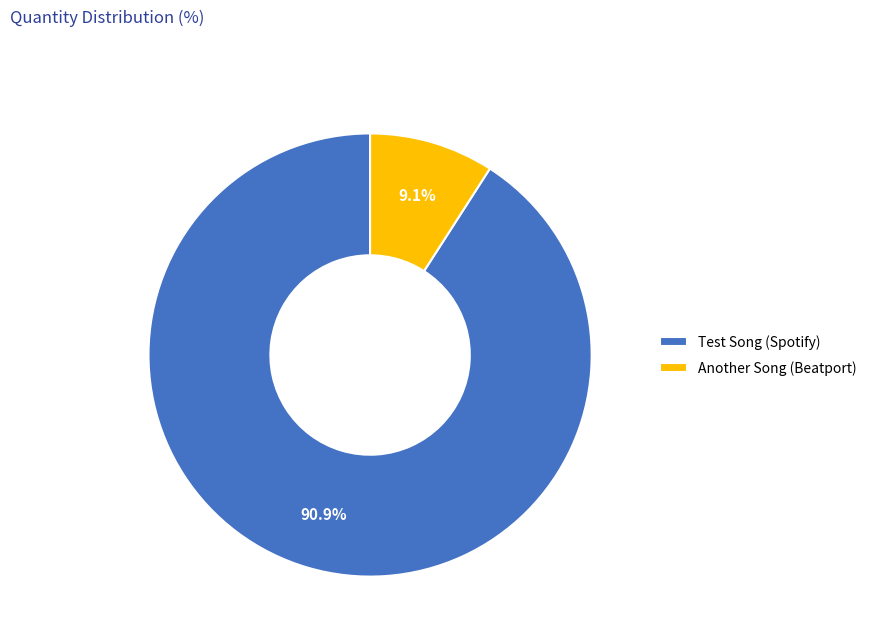

What portion of the pie excludes Another Song (Beatport)?

90.9%